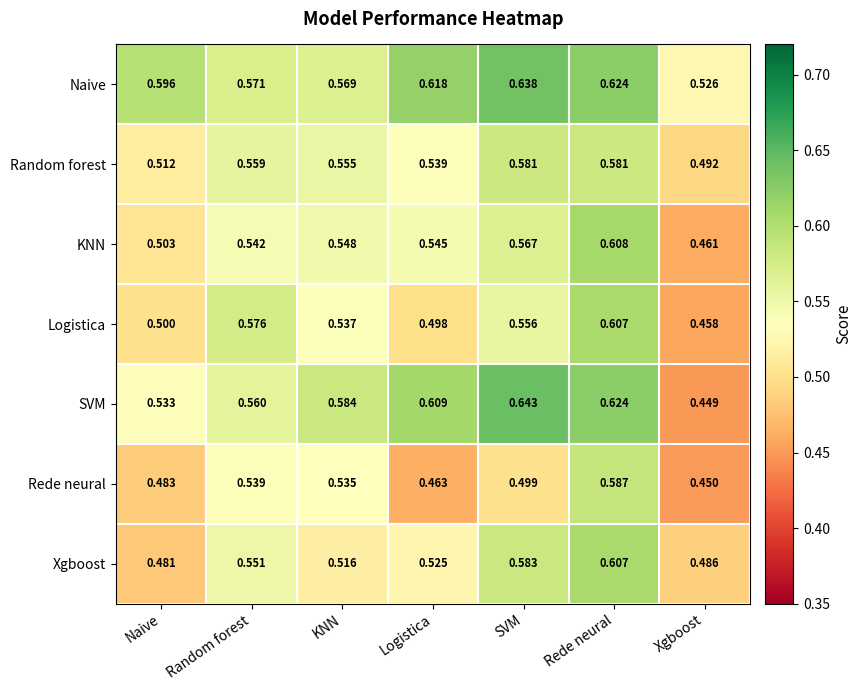

Which category has the lowest value across all series?

Xgboost